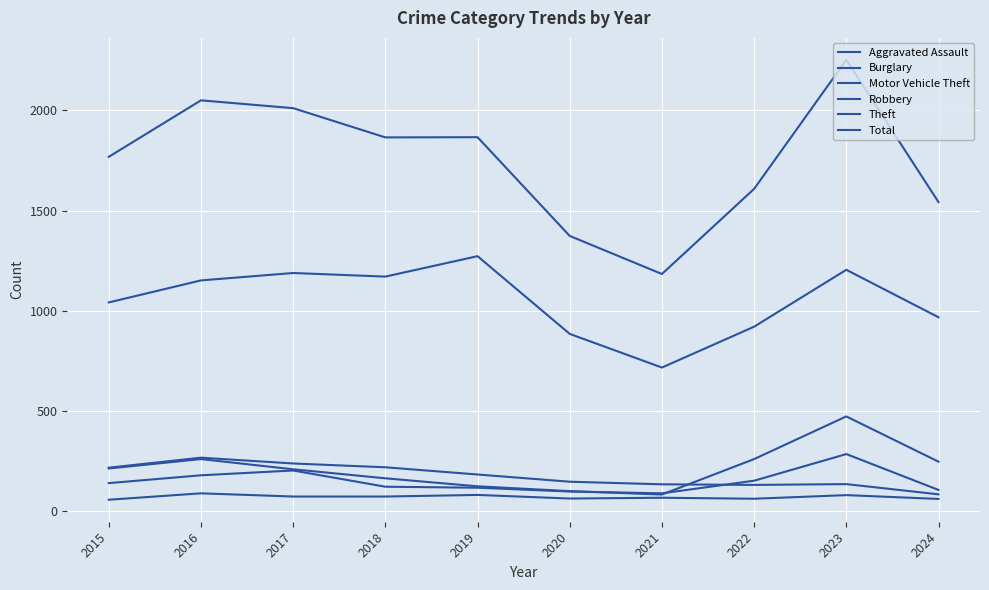

Does the chart display data point markers on the line(s)?

No